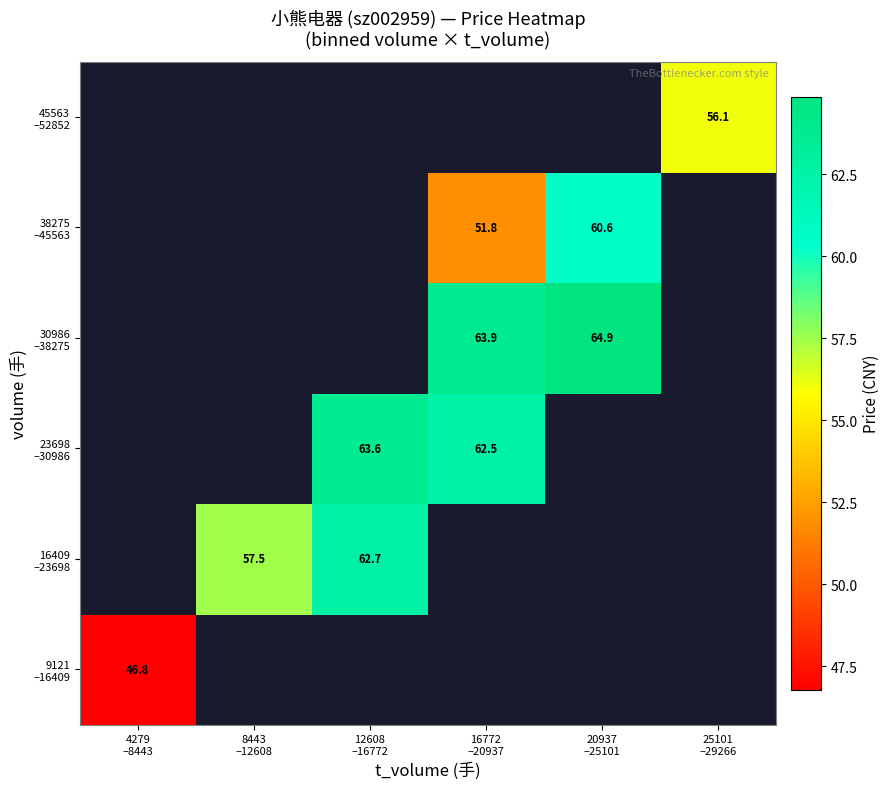

Which has a higher value, 16772
–20937 or 12608
–16772?

12608
–16772